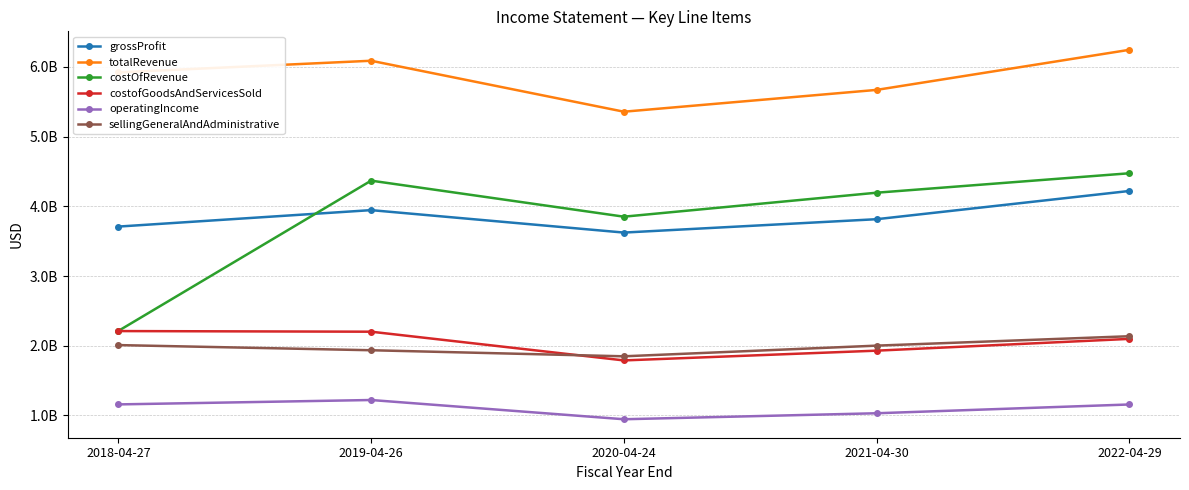

What is the difference between the second highest and minimum values in the totalRevenue series?

731000000